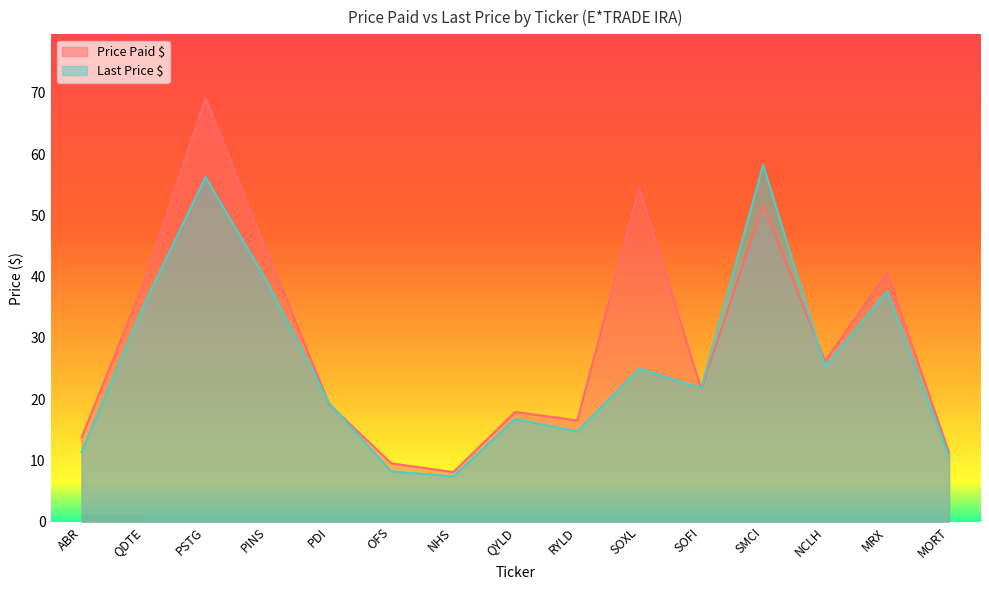

At OFS, list the series in order from largest to smallest.

Price Paid $, Last Price $